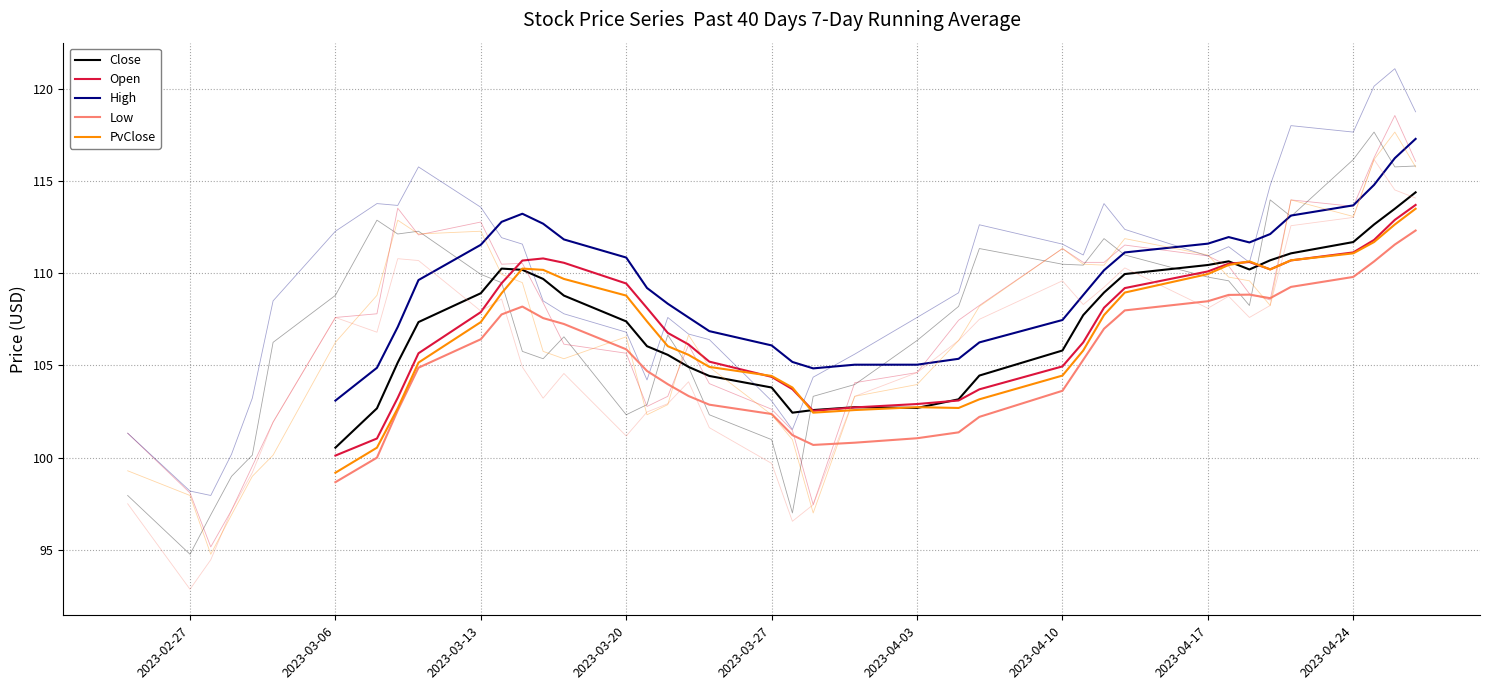

Which series has the largest range (max minus min)?

PvClose